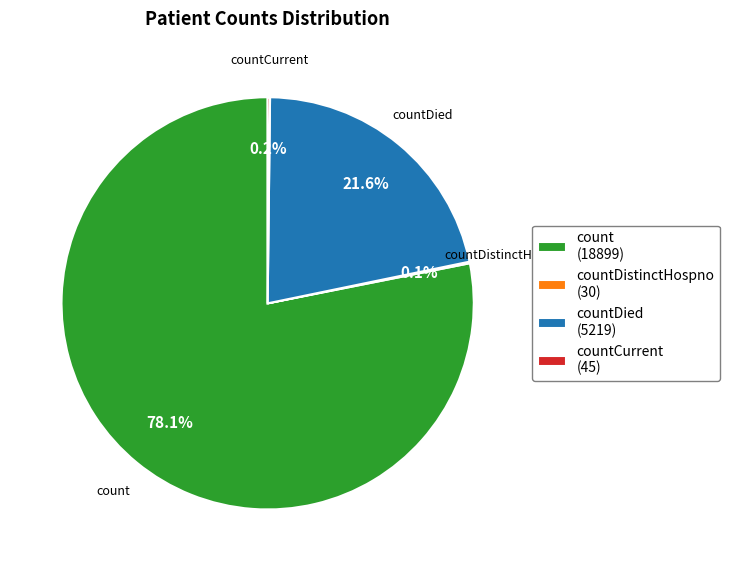

Is there any slice that represents more than half of the pie?

Yes